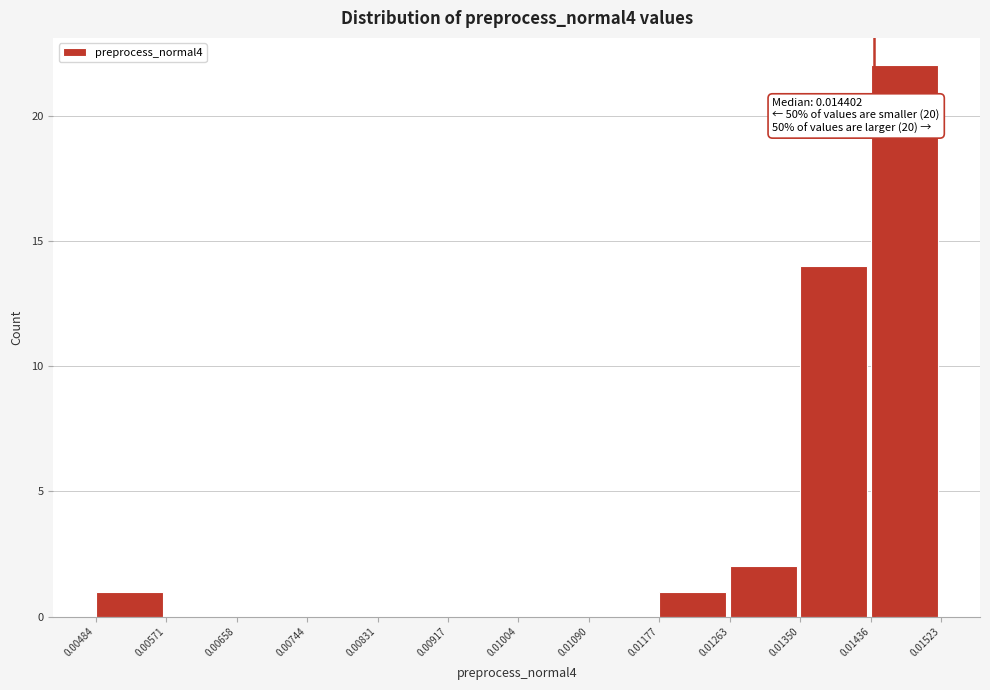

Which range on the x-axis has the tallest bar?

0.01436 to 0.01523